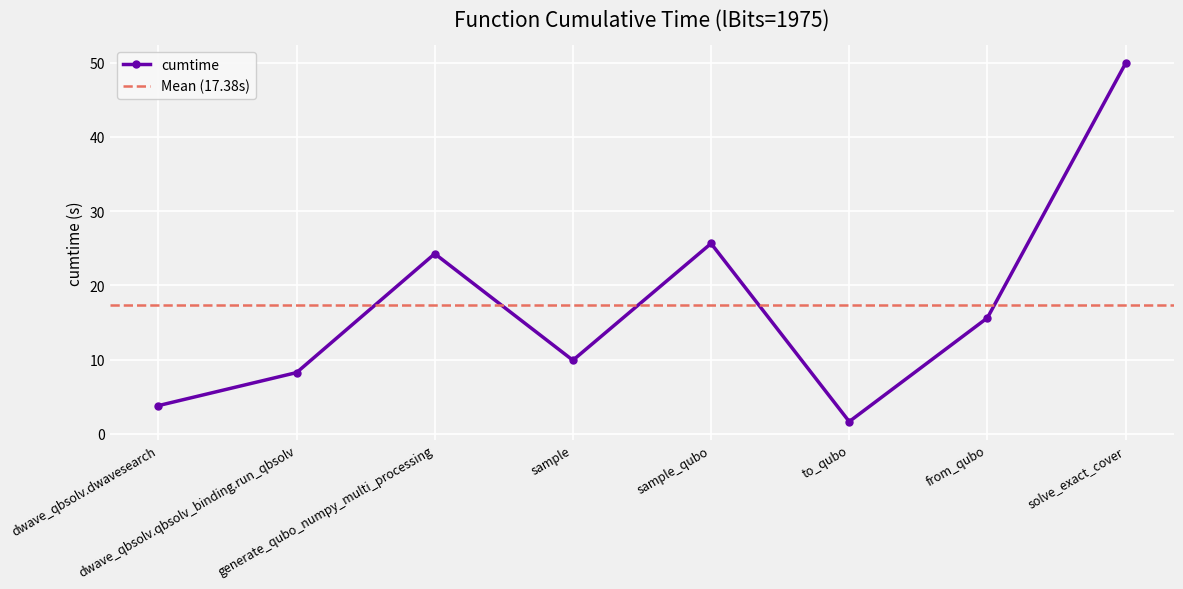

Reading left to right, extract all data points from this chart.

3.8	8.3	24.3	9.9	25.6	1.6	15.6	49.9